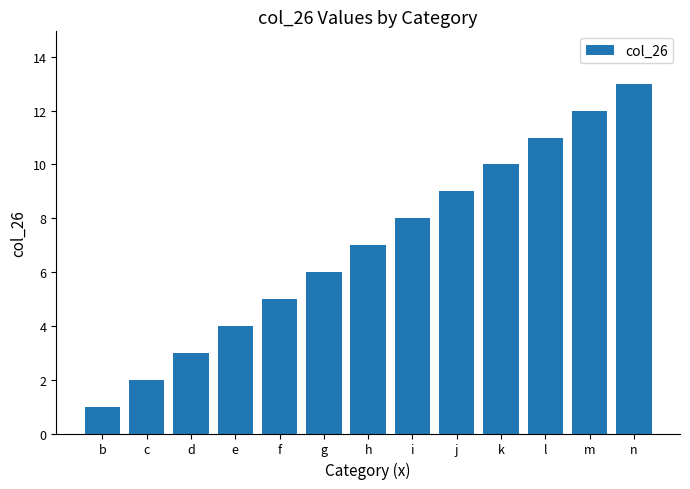

Reading left to right, list all the values displayed in this chart.

b=1	c=2	d=3	e=4	f=5	g=6	h=7	i=8	j=9	k=10	l=11	m=12	n=13